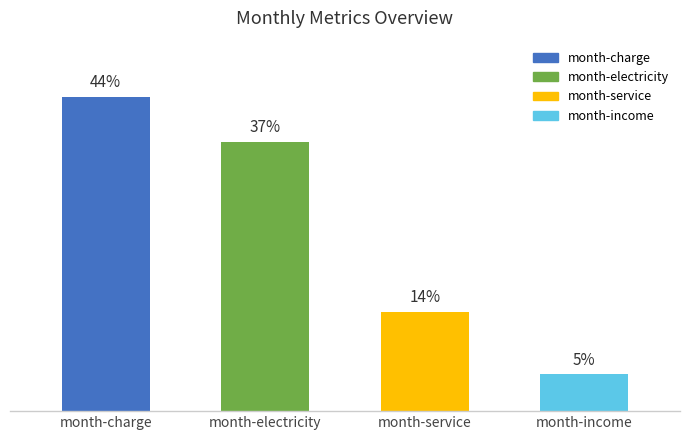

True or false: the data shows 66.8 at month-electricity.

False